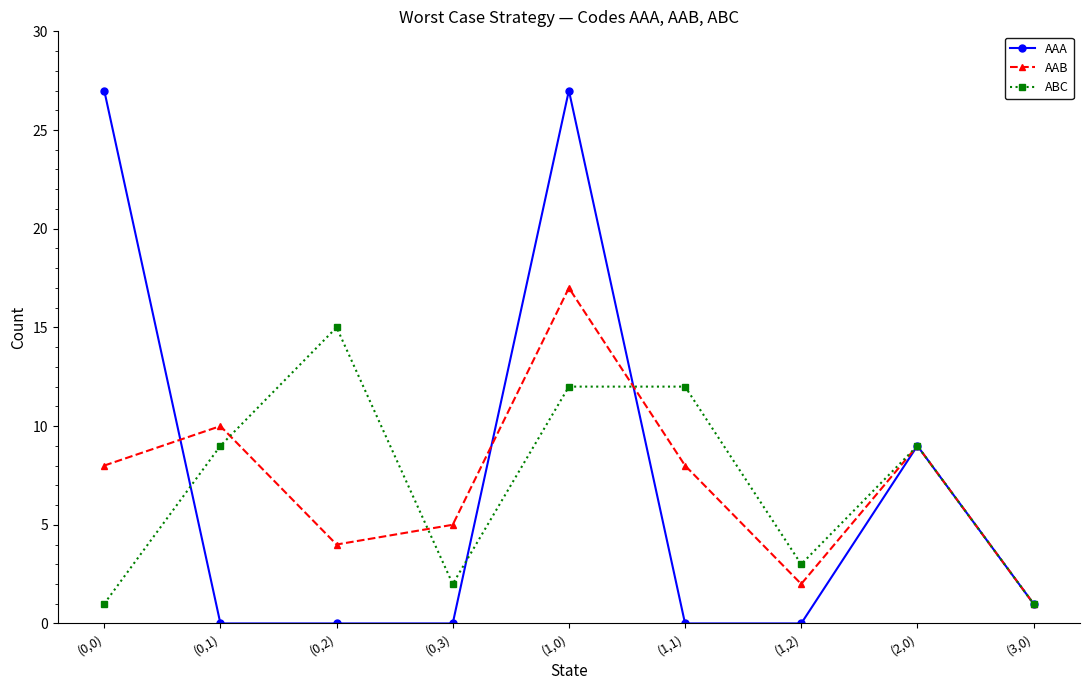

How many interior local peaks does the AAB series have?

3